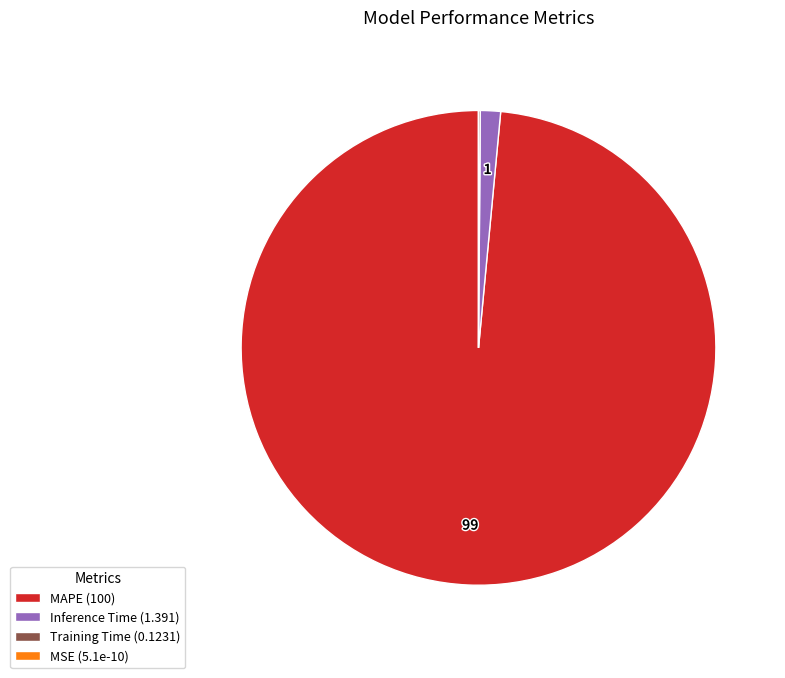

Which category accounts for the majority?

MAPE (100)